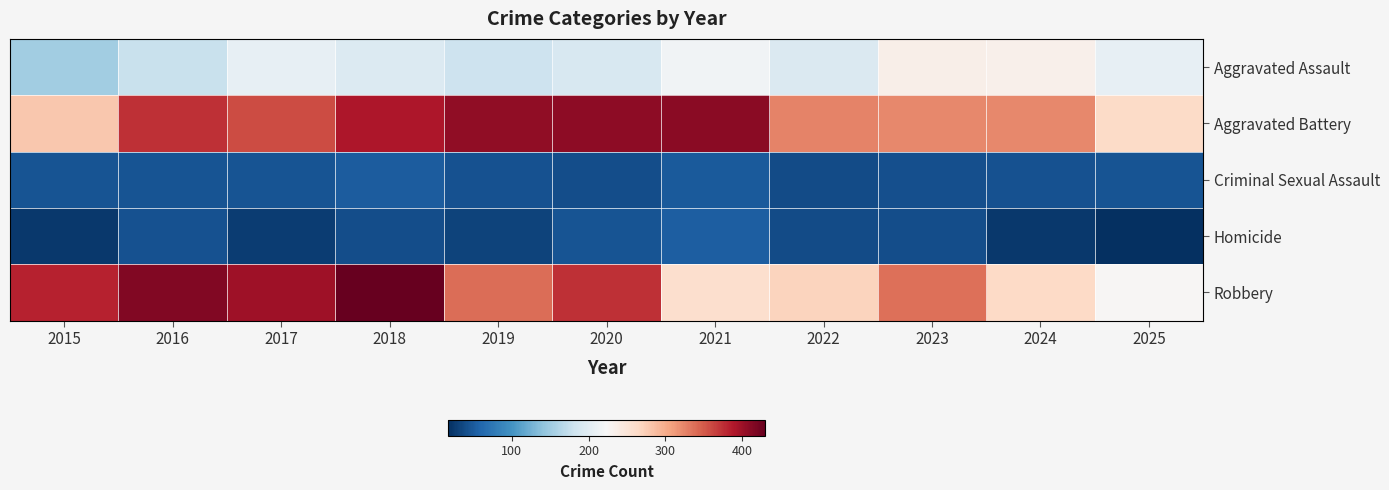

How many distinct data groups are displayed?

5